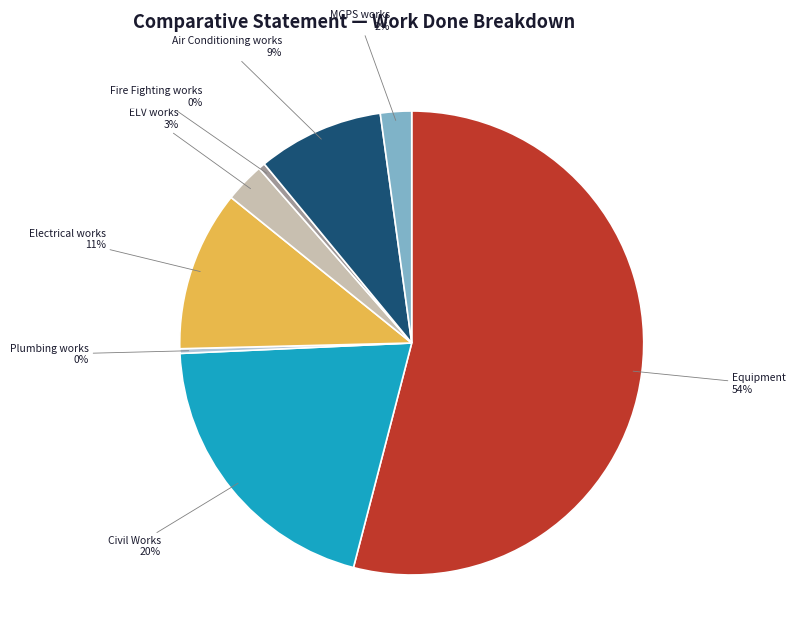

The Air Conditioning works slice represents 1% of the pie. True or false?

False